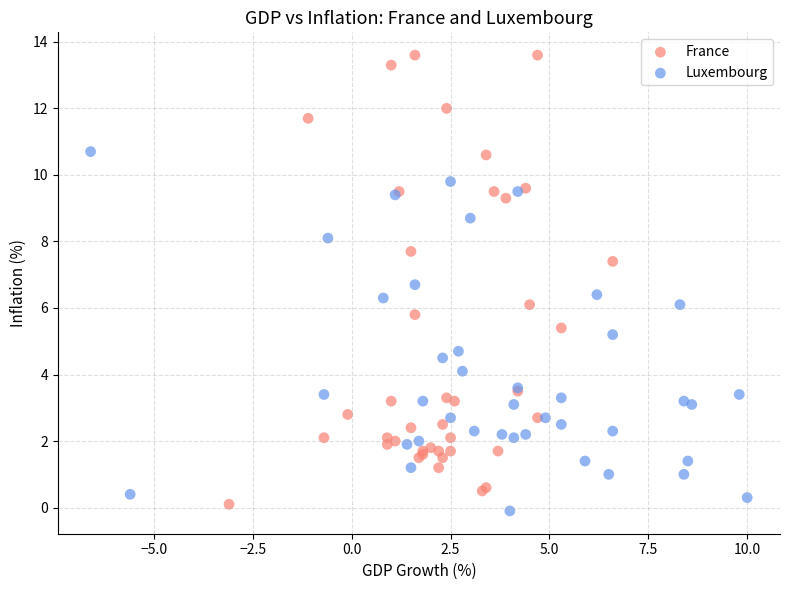

Which series contains the highest Y value?

France